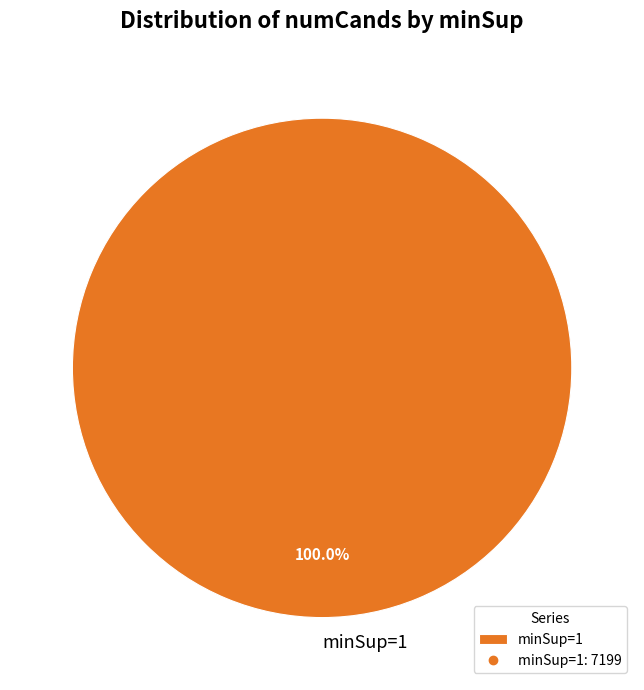

Rank the categories by value from lowest to highest.

minSup=1